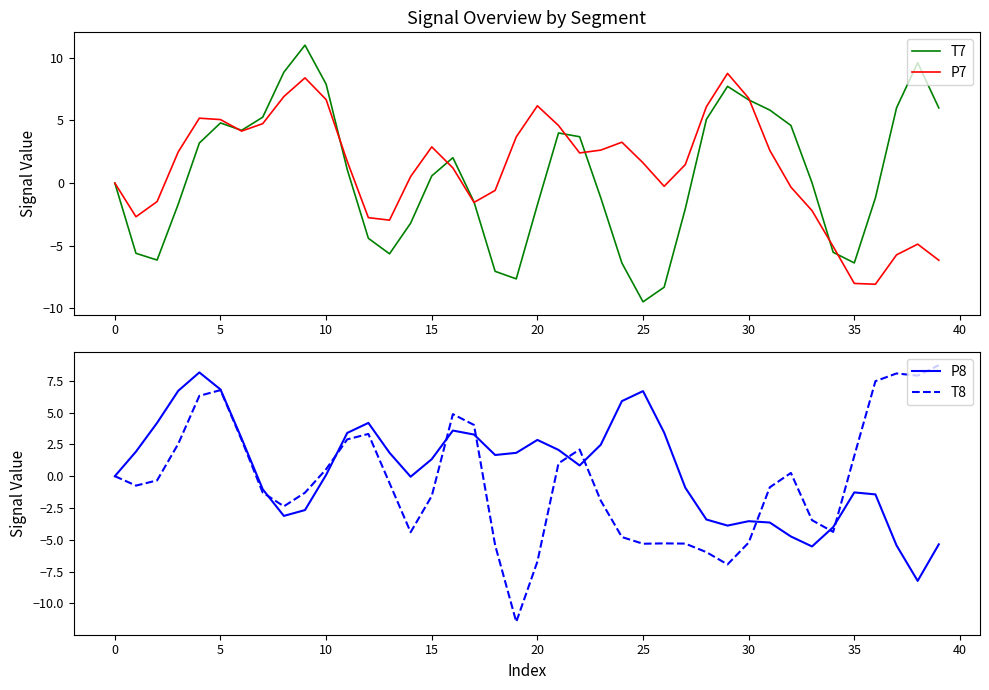

What is the difference between the highest and lowest values at 36?

15.5